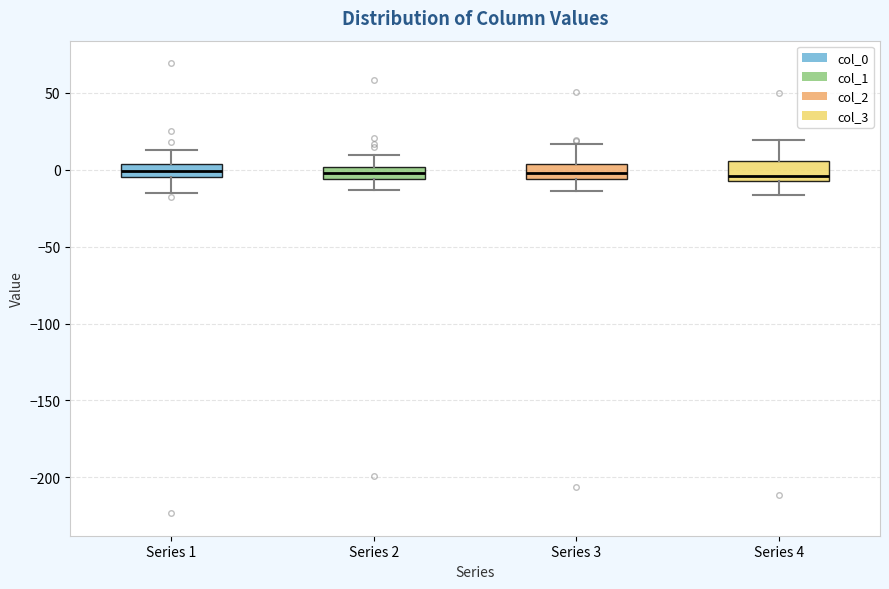

Where does the lower whisker of the box for Series 4 end on the y-axis? The values are not printed on the chart, so give them approximately, as read against the axis.

-15